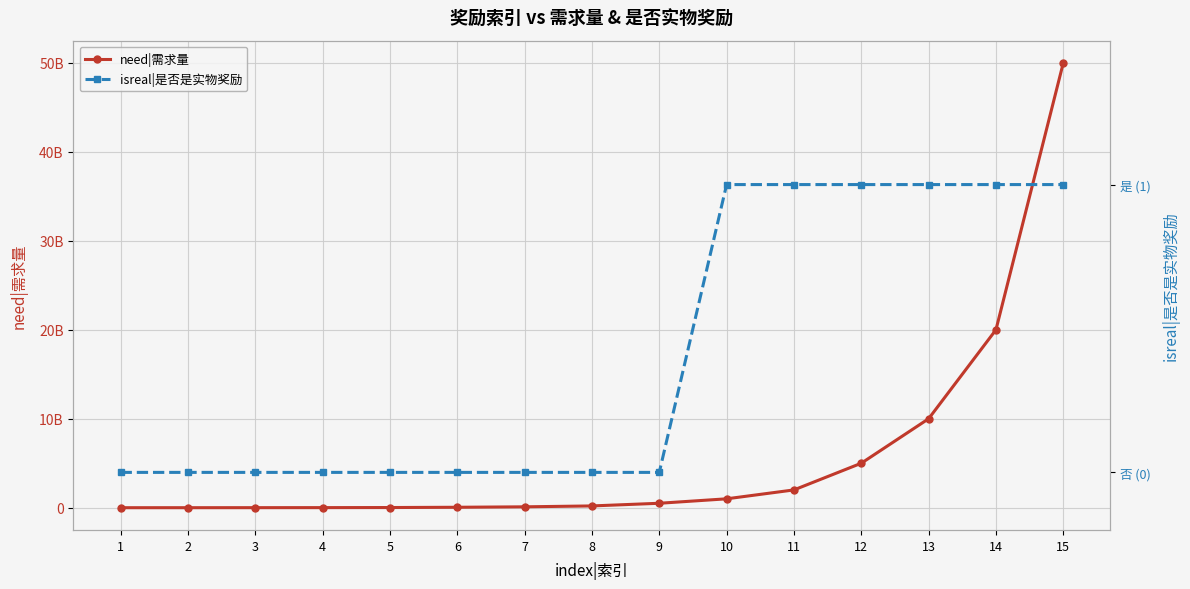

Count the number of categories in the chart.

15